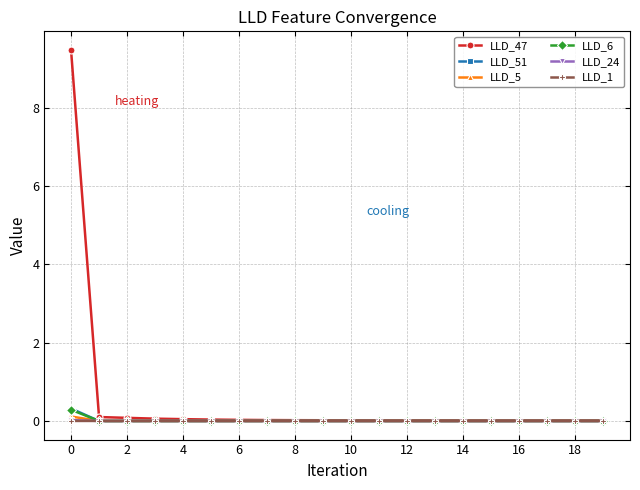

Which series has the largest total across all categories?

LLD_47